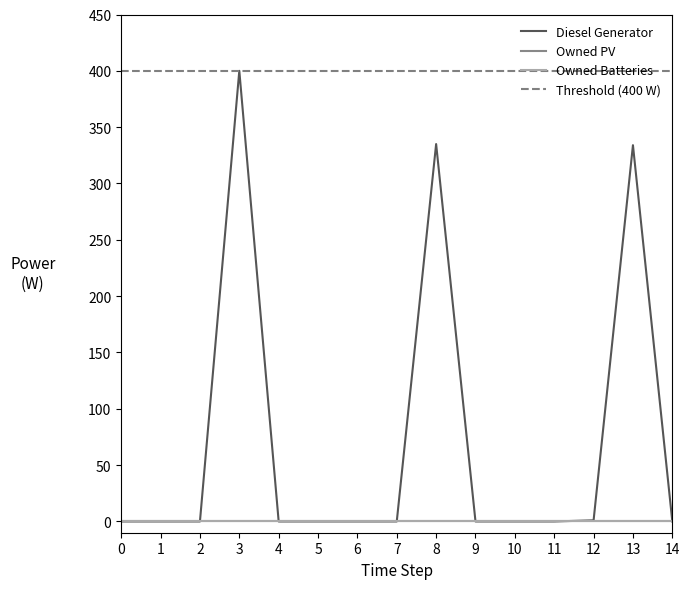

Is it true that Diesel Generator equals 1.0 at 12?

True